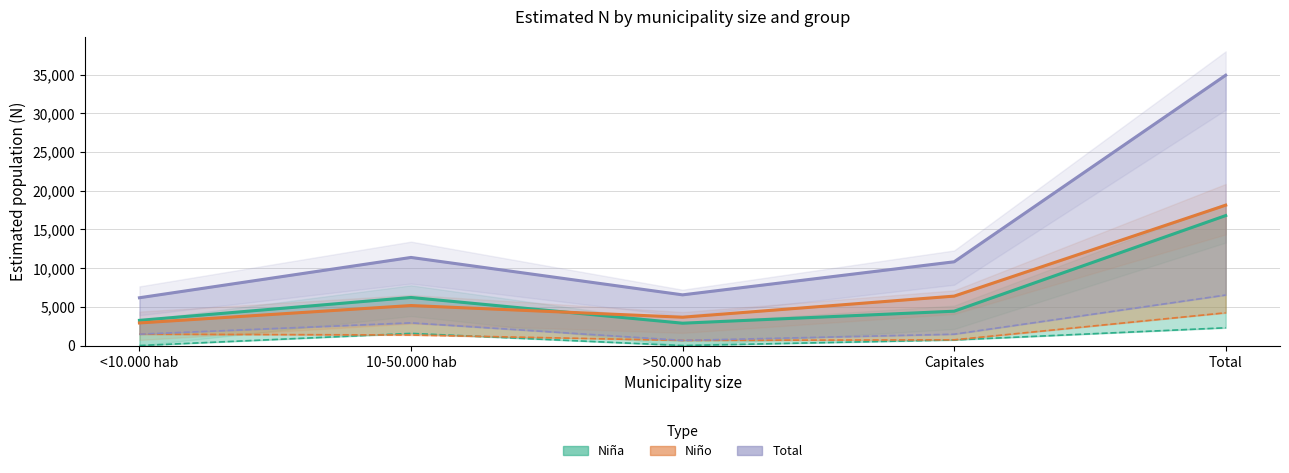

What is the label of the 3rd point from the left?

>50.000 hab